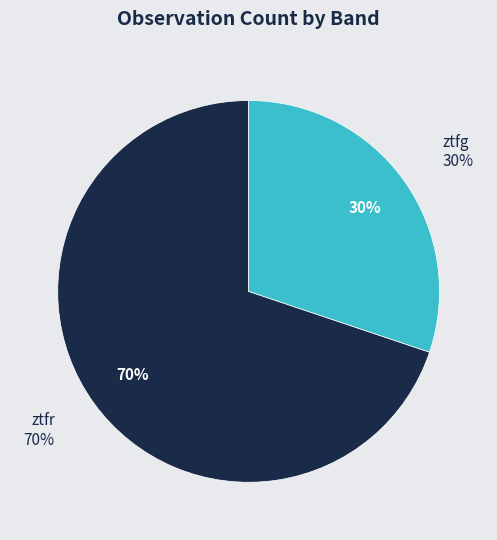

How much of the chart is everything except ztfg?

69.8%